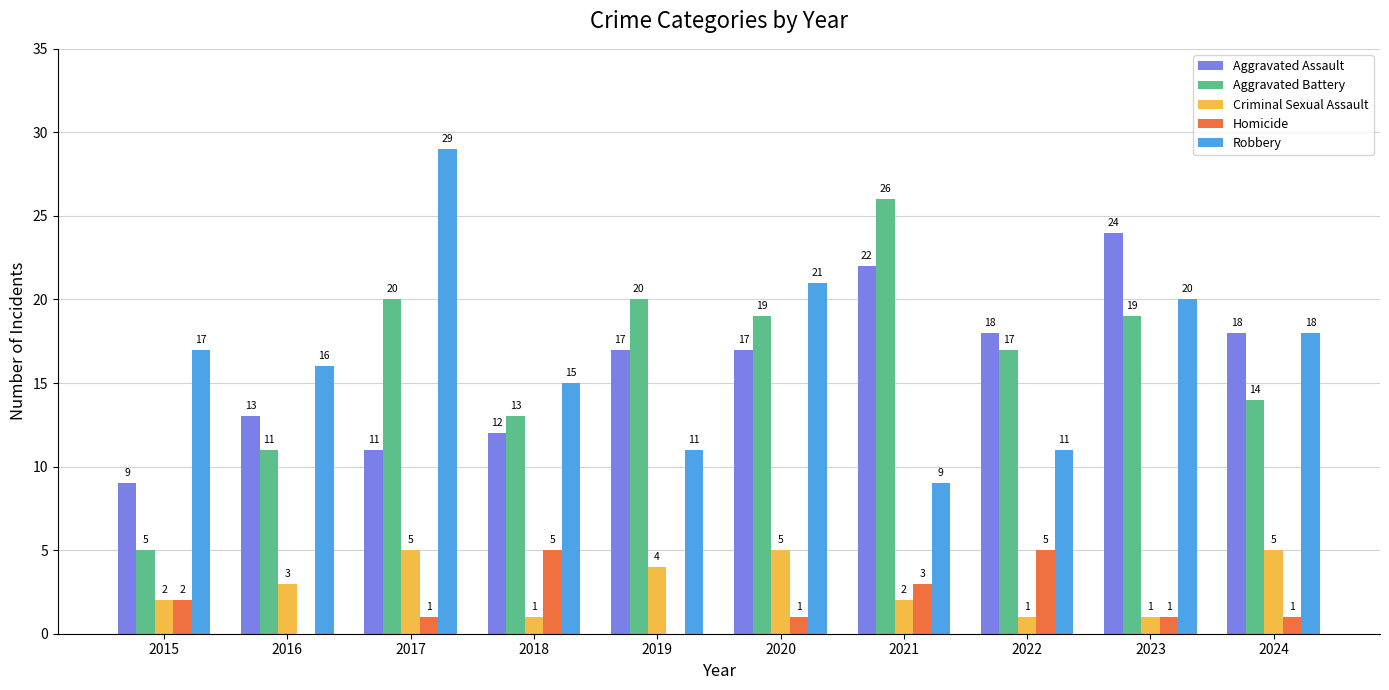

Reading left to right, transcribe all the data shown in this chart.

Aggravated Assault: 9	13	11	12	17	17	22	18	24	18
Aggravated Battery: 5	11	20	13	20	19	26	17	19	14
Criminal Sexual Assault: 2	3	5	1	4	5	2	1	1	5
Homicide: 2	0	1	5	0	1	3	5	1	1
Robbery: 17	16	29	15	11	21	9	11	20	18